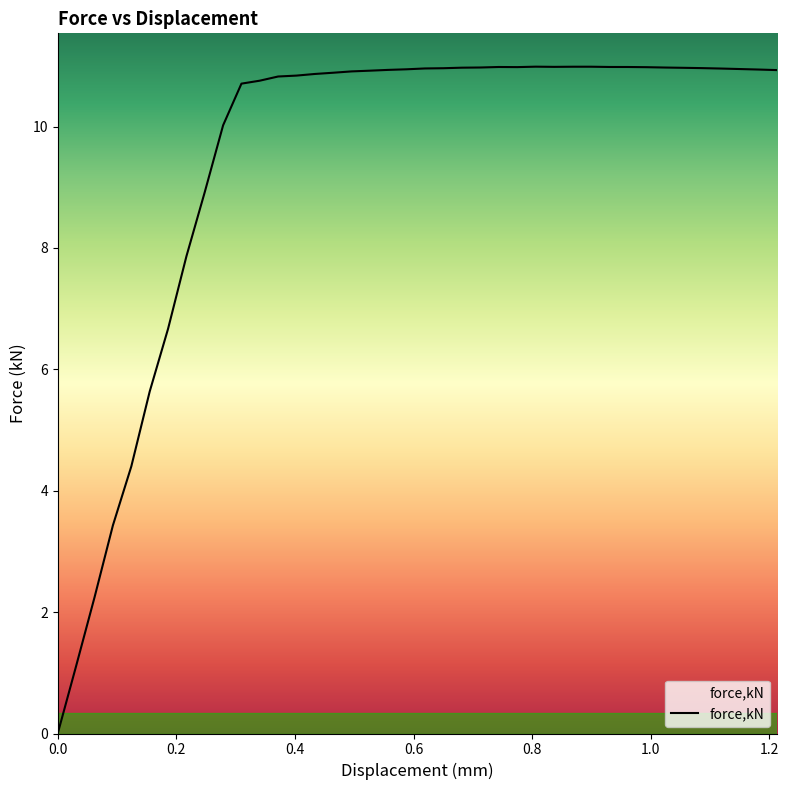

Where is the data nearest to the value 5?

0.124006